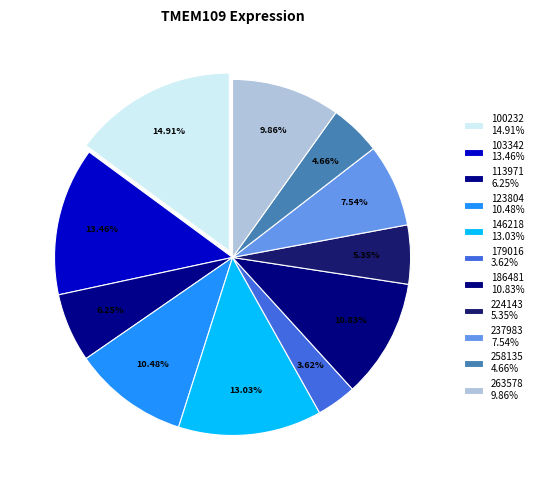

Count the number of slices in the pie.

11